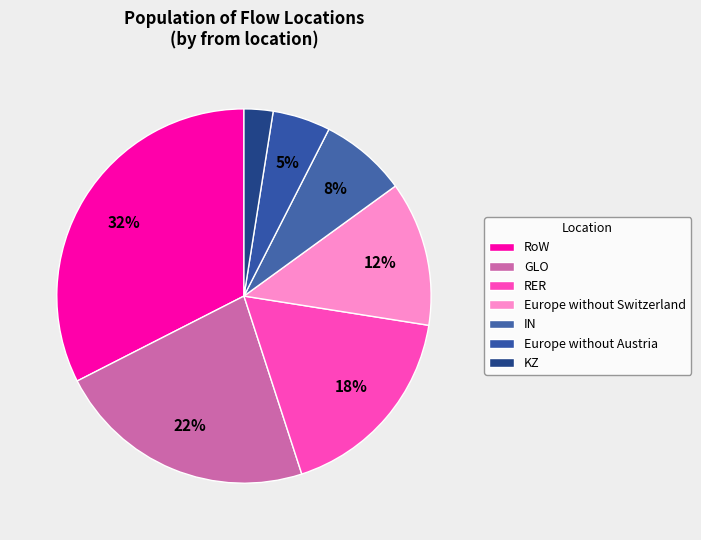

How many segments does this pie chart have?

7